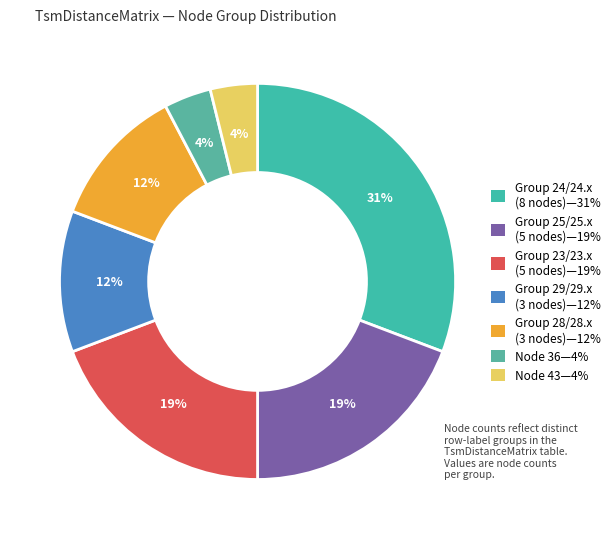

What is the largest slice in the pie chart?

Group 24/24.x (8 nodes)—31%